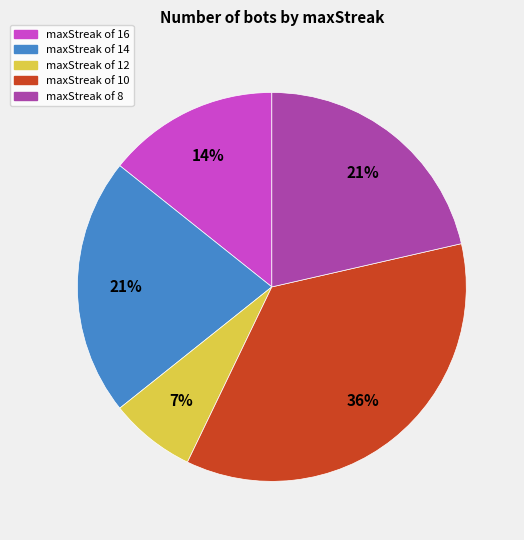

To the nearest percent, what is the average slice percentage?

20%